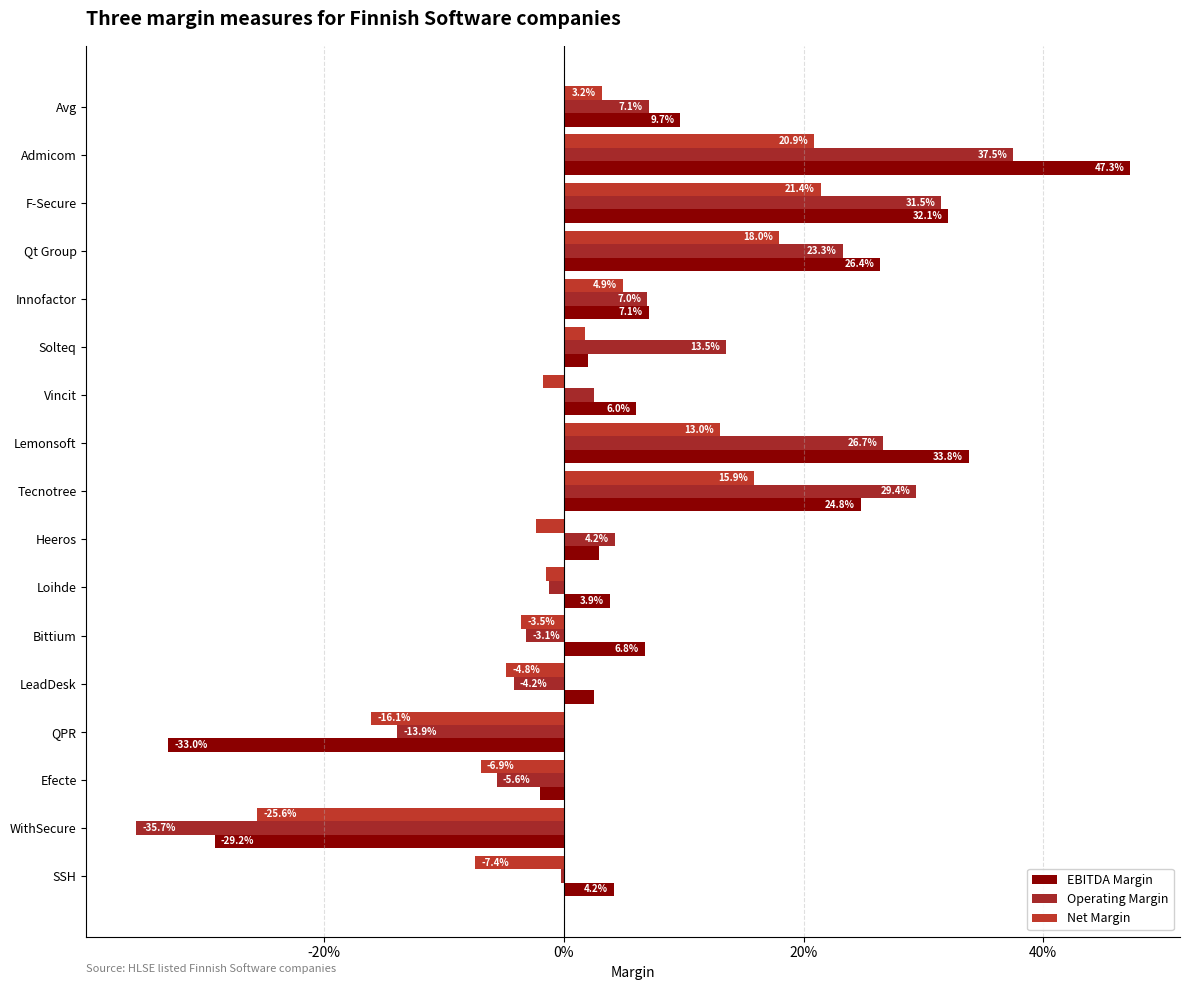

Reading left to right, list all the values displayed in this chart.

EBITDA Margin: 0.1	0.5	0.3	0.3	0.1	0.0	0.1	0.3	0.2	0.0	0.0	0.1	0.0	-0.3	-0.0	-0.3	0.0
Operating Margin: 0.1	0.4	0.3	0.2	0.1	0.1	0.0	0.3	0.3	0.0	-0.0	-0.0	-0.0	-0.1	-0.1	-0.4	-0.0
Net Margin: 0.0	0.2	0.2	0.2	0.0	0.0	-0.0	0.1	0.2	-0.0	-0.0	-0.0	-0.0	-0.2	-0.1	-0.3	-0.1